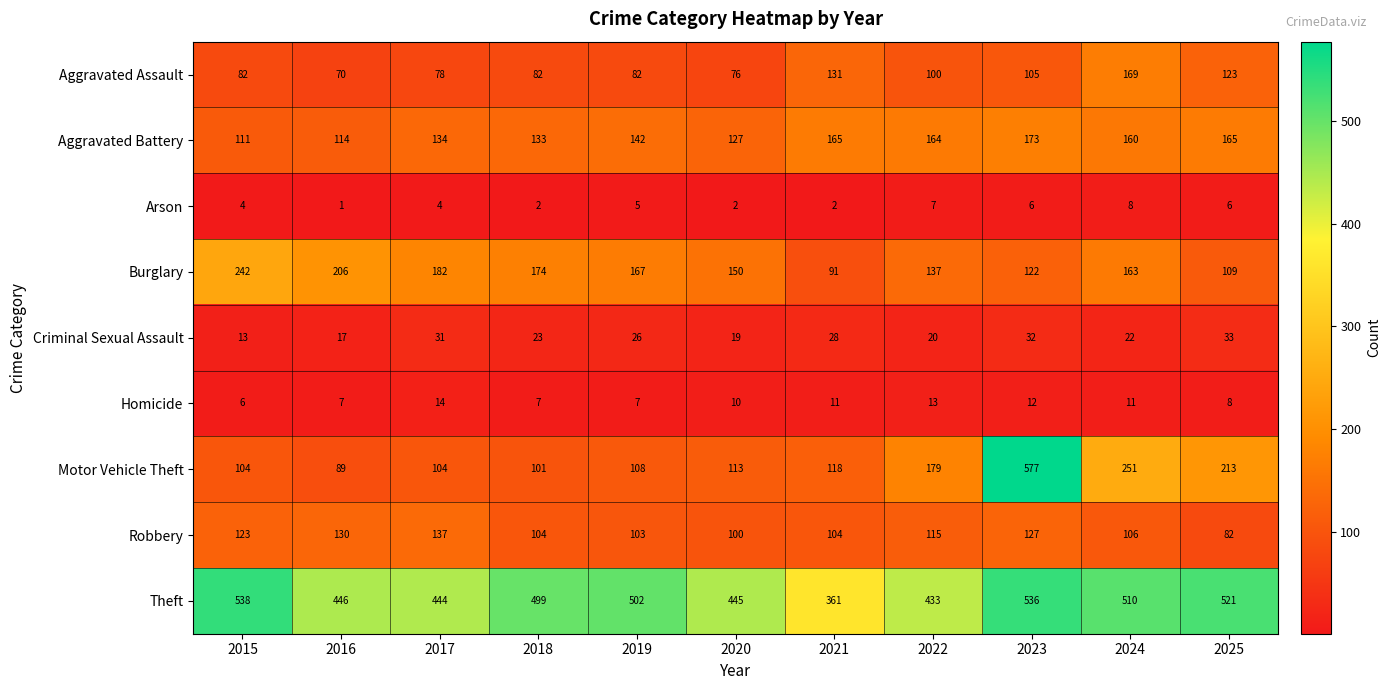

Is it true that Homicide equals 7 at 2018?

True